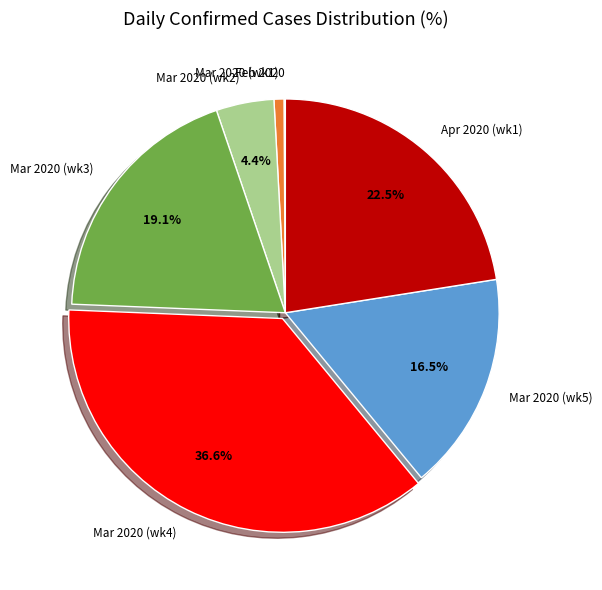

What is the total percentage of Mar 2020 (wk2) and Mar 2020 (wk3)?

23.5%